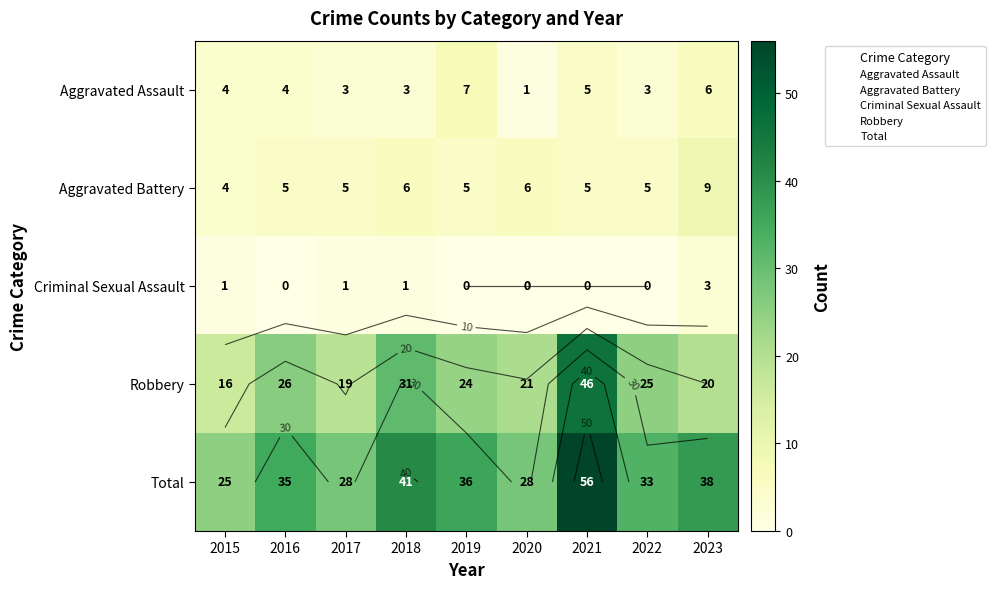

Between 2022 and 2015, which is larger?

2015